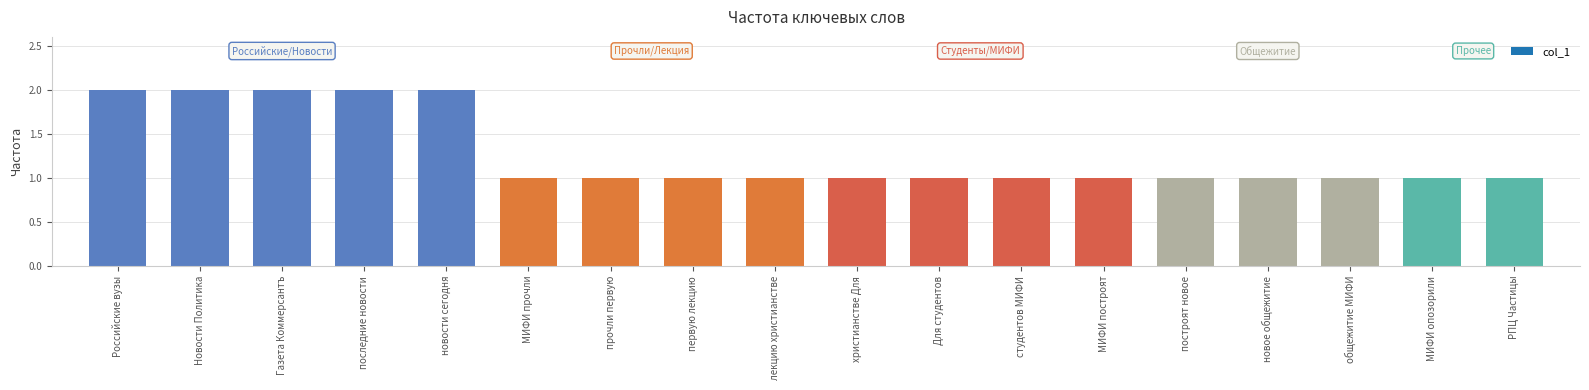

True or false: the data shows 1 at общежитие МИФИ.

True